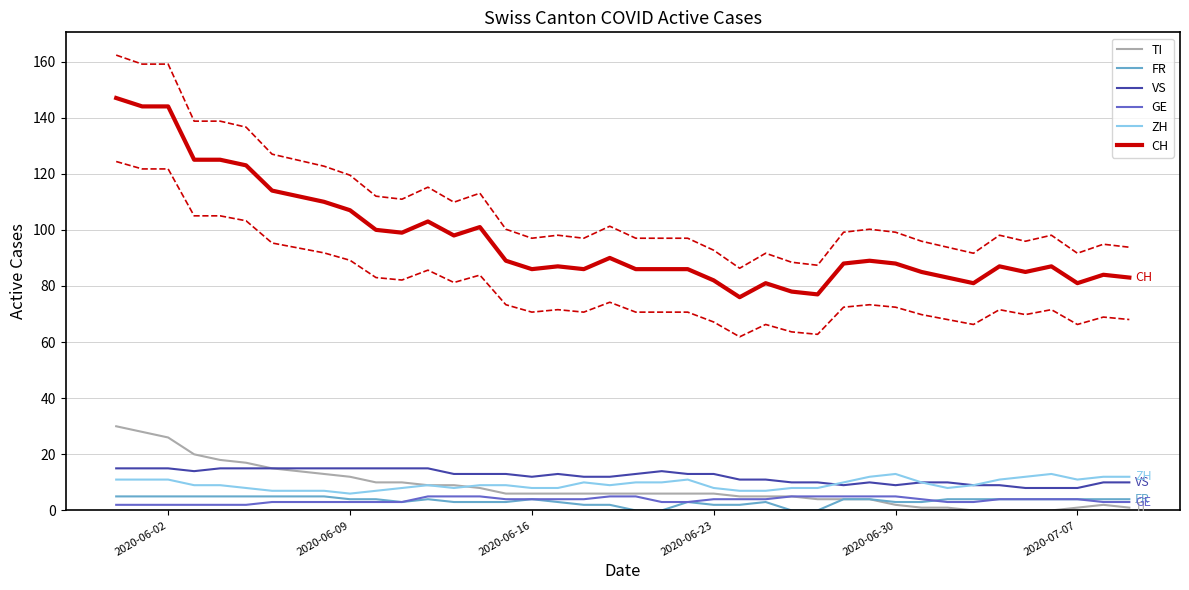

What is the highest value of the GE series?

5